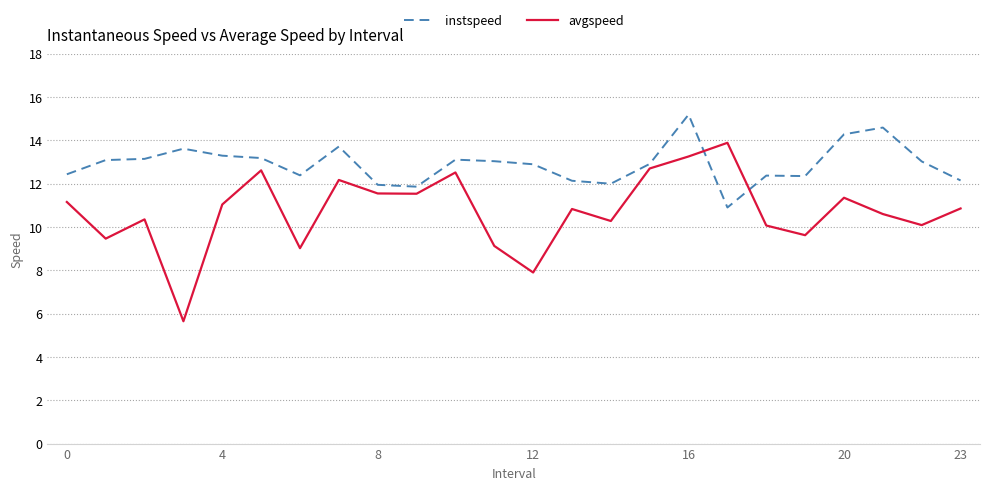

What is the highest value of the instspeed series?

15.2